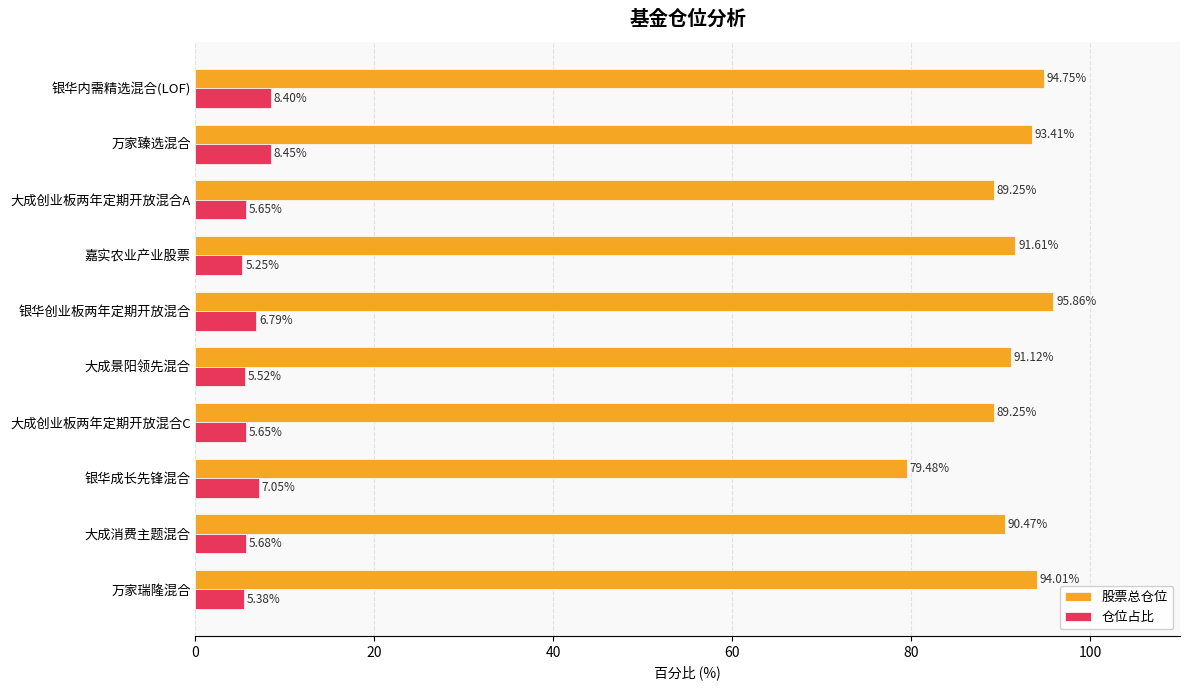

At which label does 仓位占比 reach its peak?

万家臻选混合